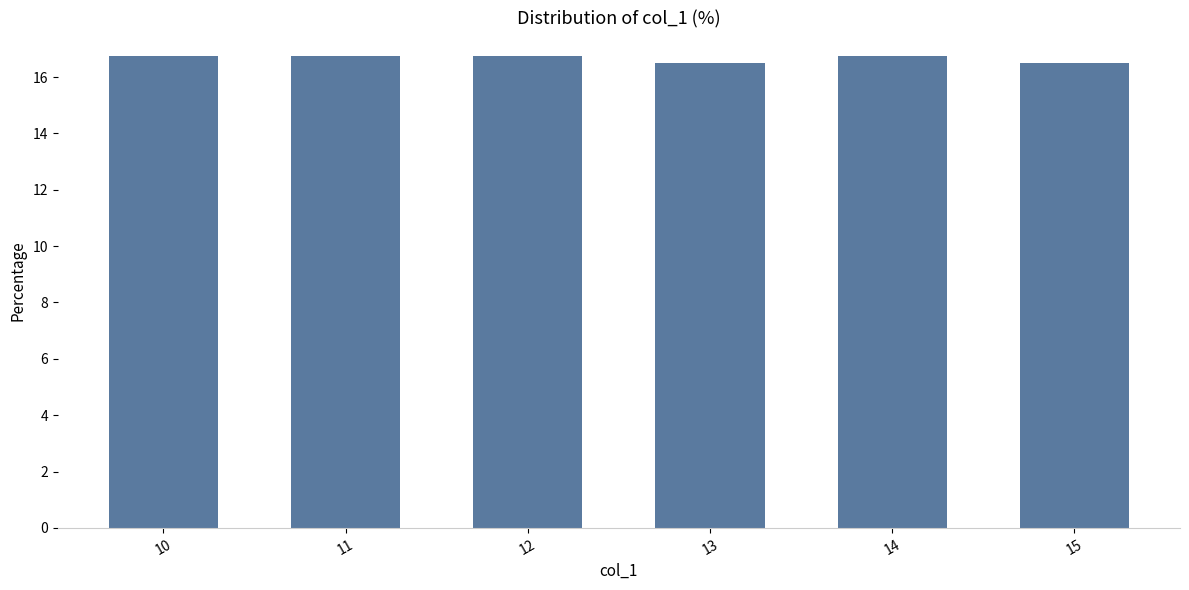

Does the chart contain stacked bars?

No